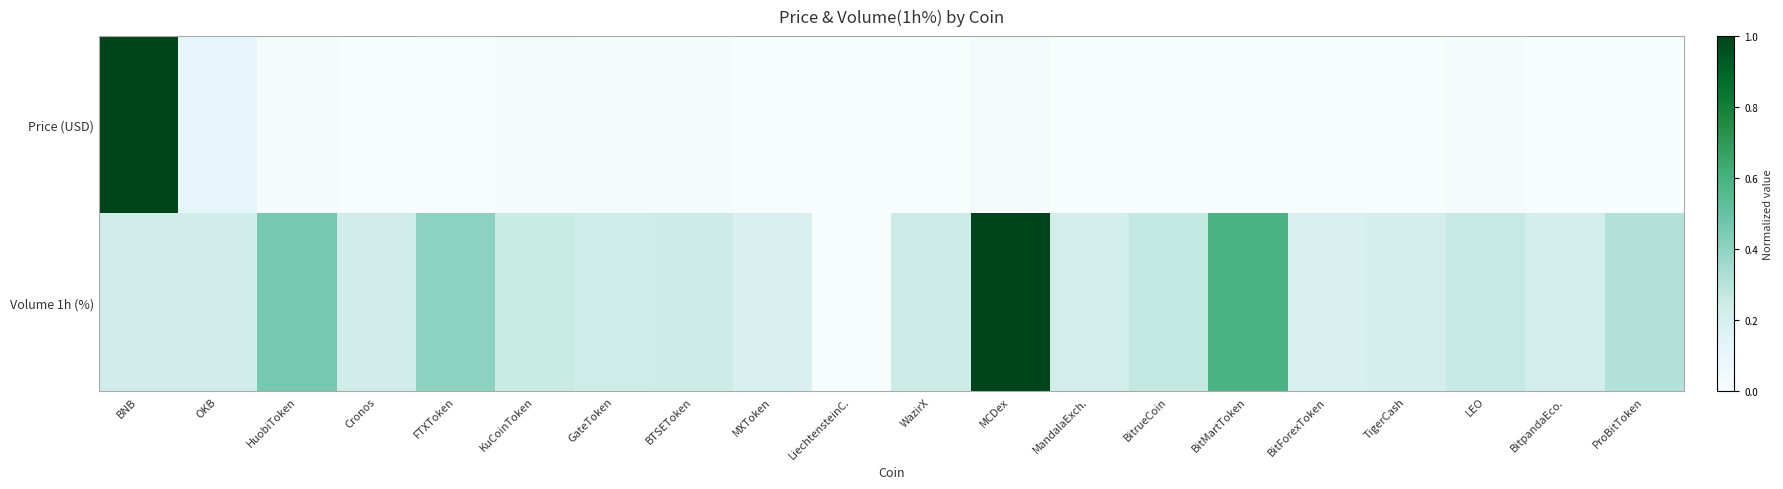

What is the difference between the highest and lowest values at LEO?

0.3